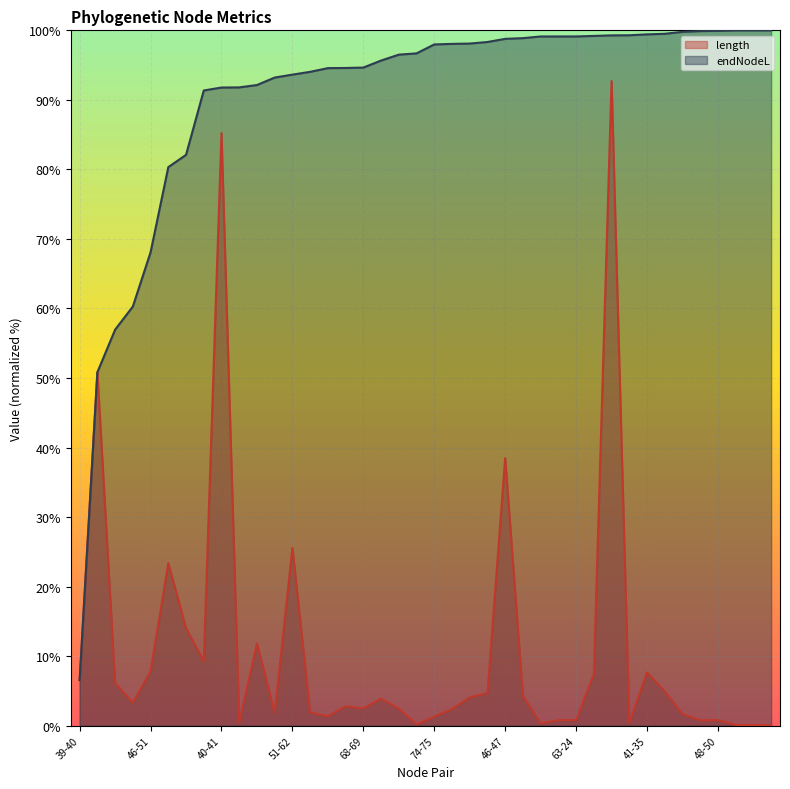

Rank the series at 46-51 from highest to lowest value.

endNodeL, length